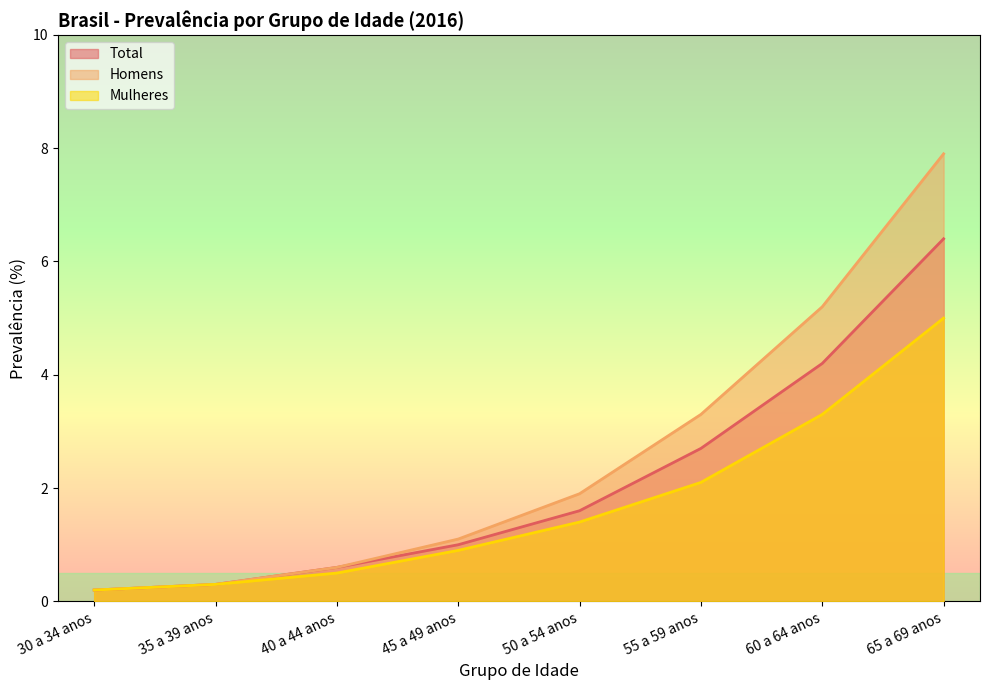

What is the difference between the second highest and second lowest values in the Total series?

3.9